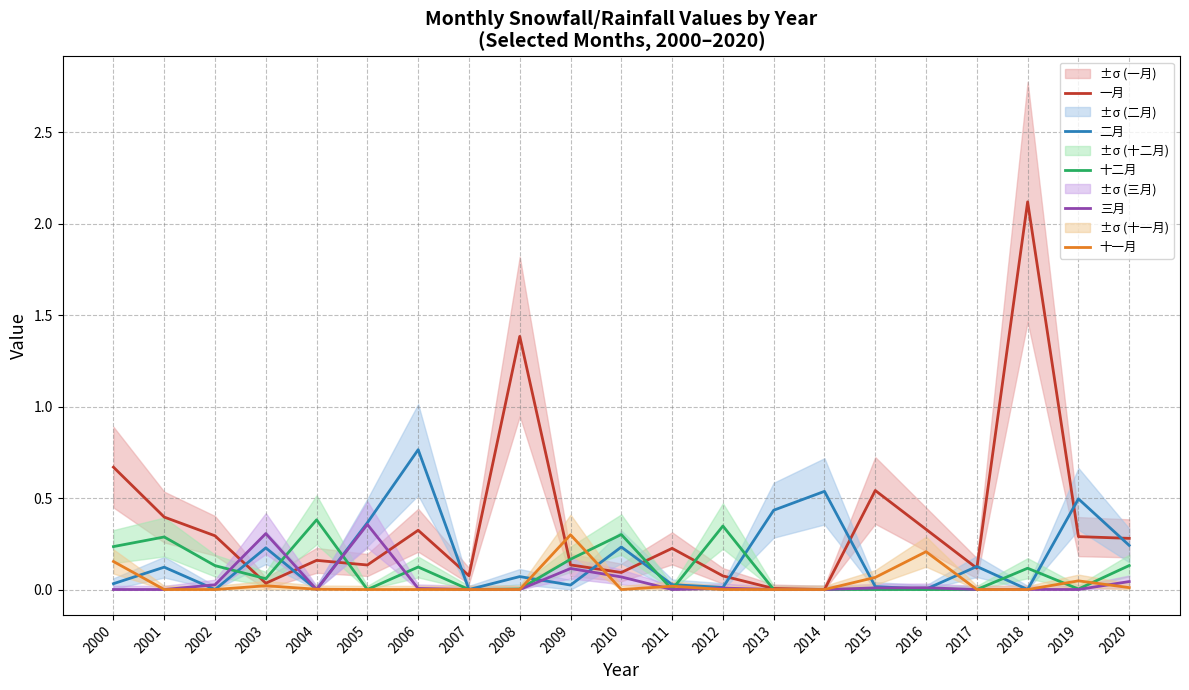

What is the average value of the 一月 series?

0.4